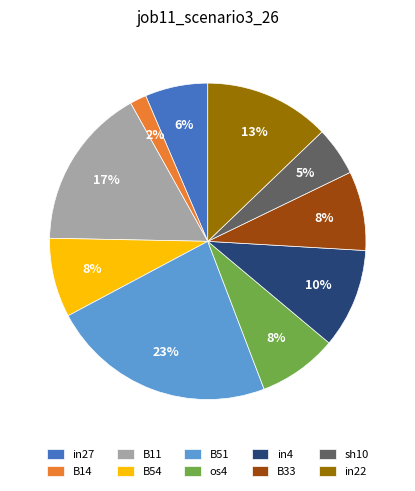

To the nearest percent, what portion does os4 represent?

8%